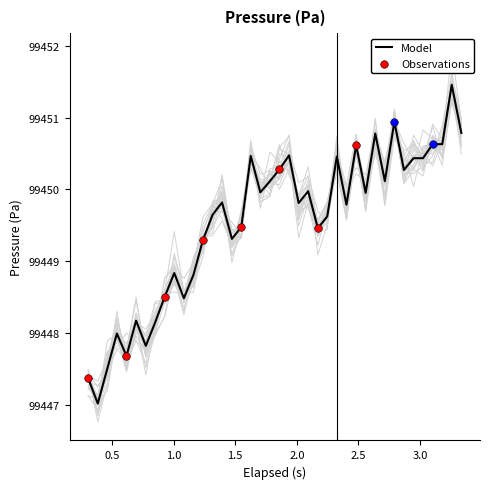

What is the lowest value of the Model series?

99447.0